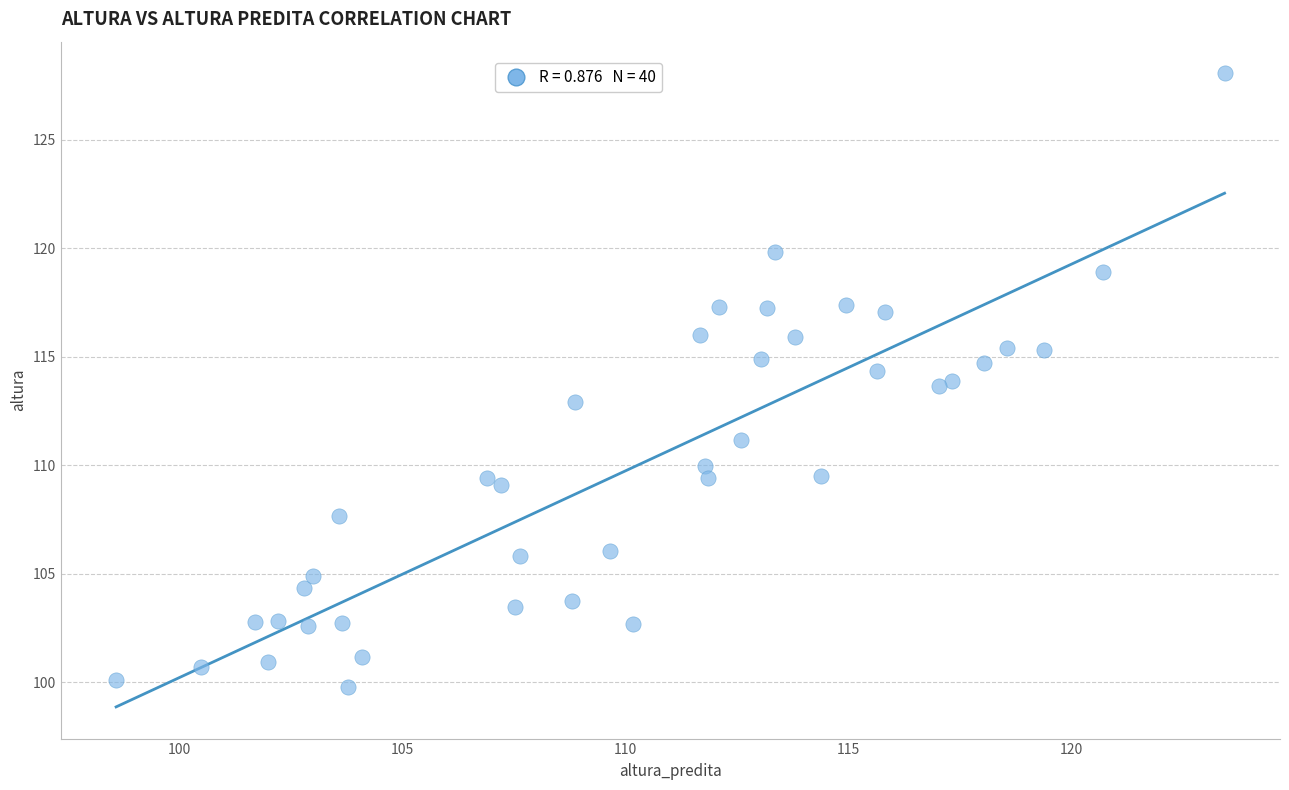

What is the range of X values (max minus min)?

24.9